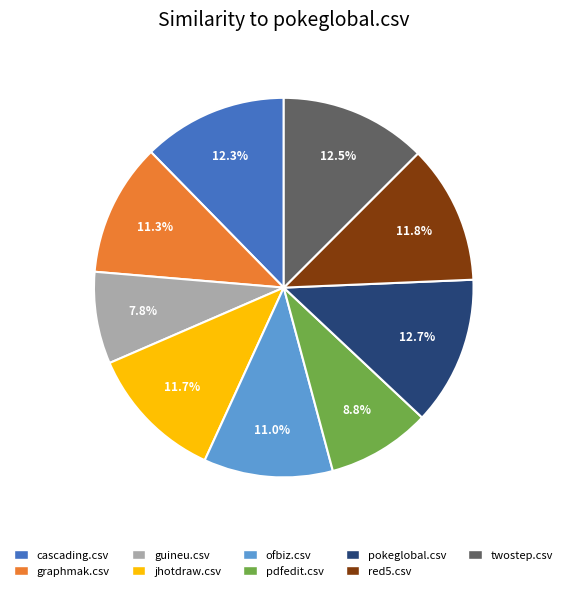

Combined, do guineu.csv and cascading.csv account for over 50%?

No